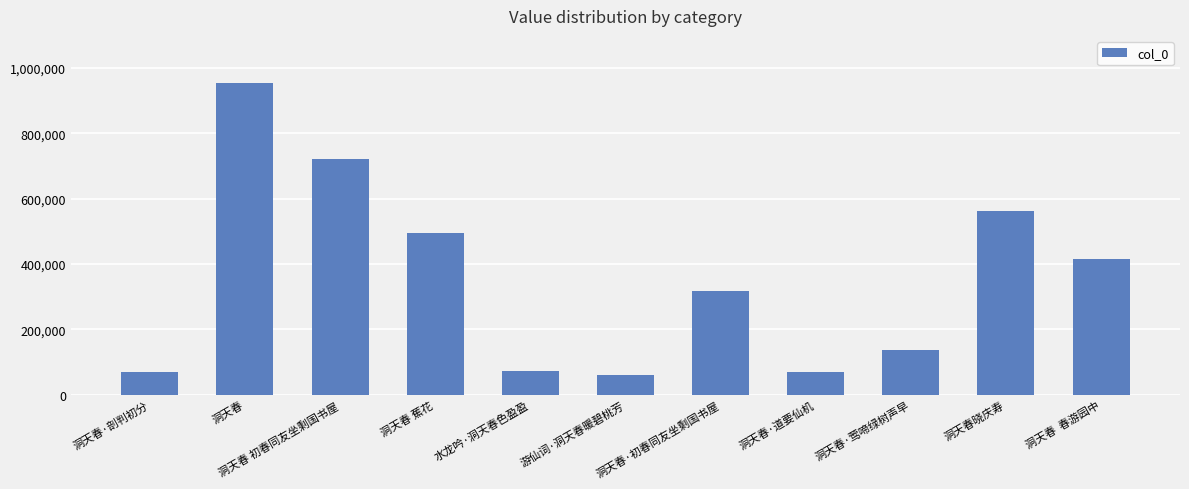

What is the smallest value displayed?

61821